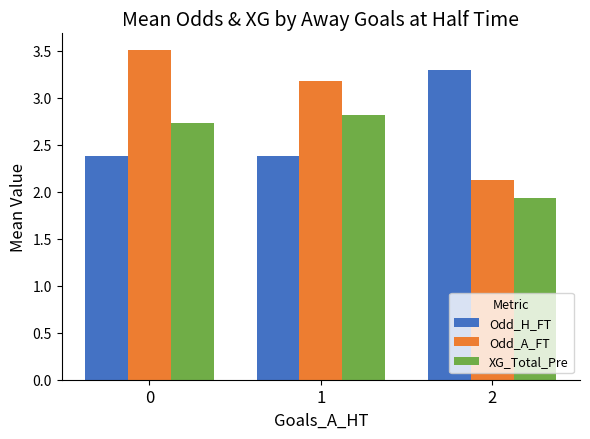

What is the sum of the Odd_A_FT values at 1 and 0?

6.7